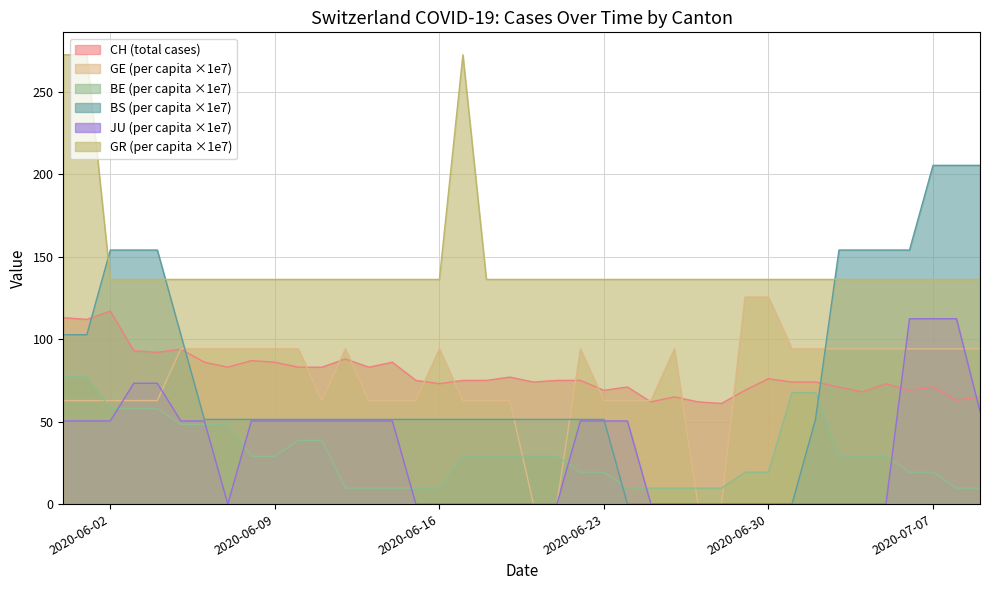

Reading left to right, extract all data points from this chart.

CH: 113.0	112.0	117.0	93.0	92.0	94.0	86.0	83.0	87.0	86.0	83.0	83.0	88.0	83.0	86.0	75.0	73.0	75.0	75.0	77.0	74.0	75.0	75.0	69.0	71.0	62.0	65.0	62.0	61.0	69.0	76.0	74.0	74.0	71.0	68.0	73.0	69.0	71.0	63.0	65.0
GE_pc: 62.8	62.8	62.8	62.8	62.8	94.1	94.1	94.1	94.1	94.1	94.1	62.8	94.1	62.8	62.8	62.8	94.1	62.8	62.8	62.8	0.0	0.0	94.1	62.8	62.8	62.8	94.1	0.0	0.0	125.5	125.5	94.1	94.1	94.1	94.1	94.1	94.1	94.1	94.1	94.1
BE_pc: 77.3	77.3	58.0	58.0	58.0	48.3	48.3	48.3	29.0	29.0	38.6	38.6	9.7	9.7	9.7	9.7	9.7	29.0	29.0	29.0	29.0	29.0	19.3	19.3	9.7	9.7	9.7	9.7	9.7	19.3	19.3	67.6	67.6	29.0	29.0	29.0	19.3	19.3	9.7	9.7
BS_pc: 102.7	102.7	154.0	154.0	154.0	102.7	51.3	51.3	51.3	51.3	51.3	51.3	51.3	51.3	51.3	51.3	51.3	51.3	51.3	51.3	51.3	51.3	51.3	51.3	0.0	0.0	0.0	0.0	0.0	0.0	0.0	0.0	51.3	154.0	154.0	154.0	154.0	205.4	205.4	205.4
JU_pc: 50.4	50.4	50.4	73.2	73.2	50.4	50.4	0.0	50.4	50.4	50.4	50.4	50.4	50.4	50.4	0.0	0.0	0.0	0.0	0.0	0.0	0.0	50.4	50.4	50.4	0.0	0.0	0.0	0.0	0.0	0.0	0.0	0.0	0.0	0.0	0.0	112.4	112.4	112.4	56.2
GR_pc: 272.4	272.4	136.2	136.2	136.2	136.2	136.2	136.2	136.2	136.2	136.2	136.2	136.2	136.2	136.2	136.2	136.2	272.4	136.2	136.2	136.2	136.2	136.2	136.2	136.2	136.2	136.2	136.2	136.2	136.2	136.2	136.2	136.2	136.2	136.2	136.2	136.2	136.2	136.2	136.2